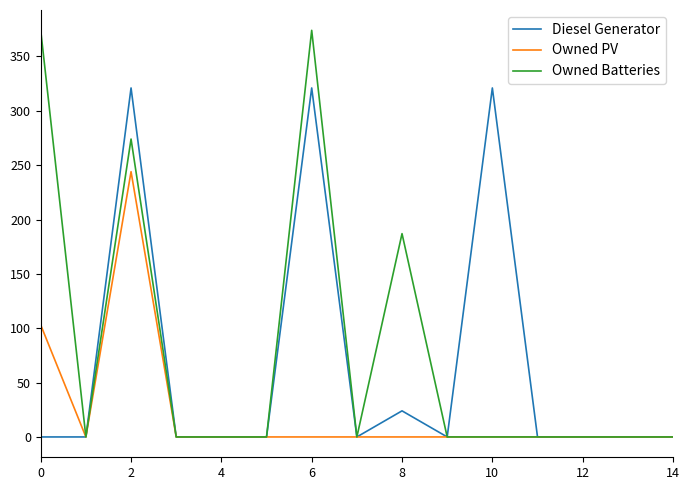

At how many categories does at least one series exceed 99?

5